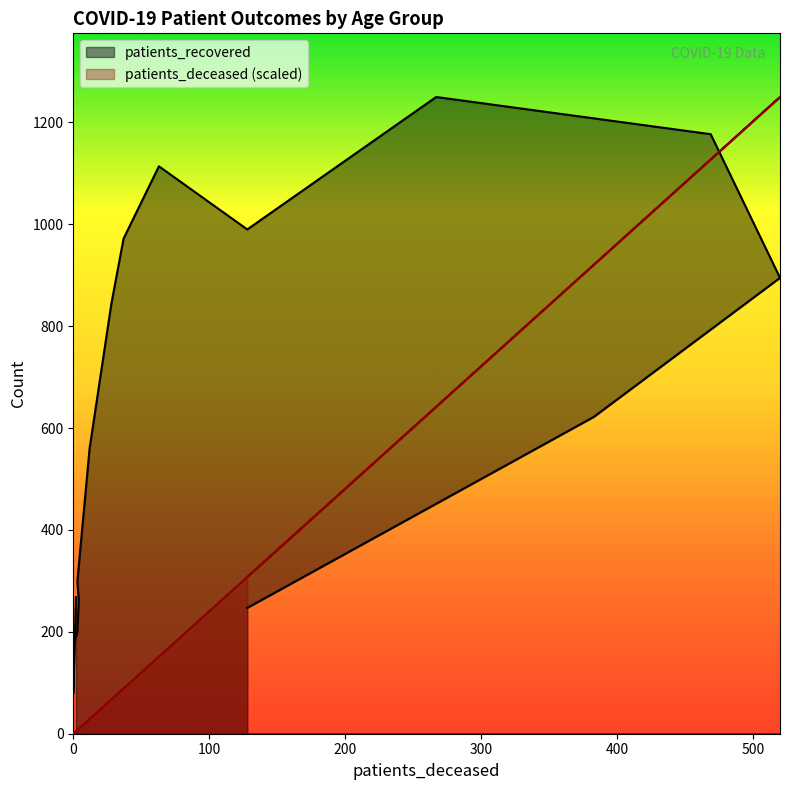

Reading left to right, transcribe all the data shown in this chart.

patients_recovered: 268.0	79.0	173.0	200.0	263.0	299.0	560.0	844.0	972.0	1114.0	990.0	1250.0	1177.0	895.0	622.0	247.0
patients_deceased: 4.8	0.0	0.0	7.2	9.6	7.2	28.8	67.3	88.9	151.4	307.7	641.8	1127.4	1250.0	920.7	307.7